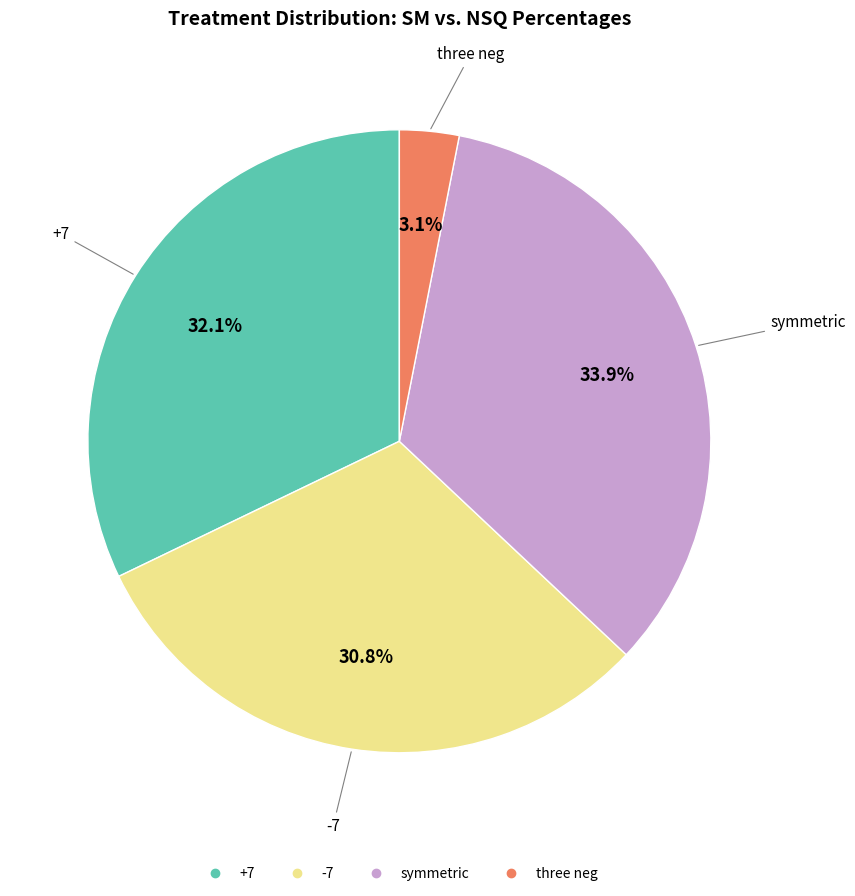

Combined, do -7 and symmetric account for over 50%?

Yes